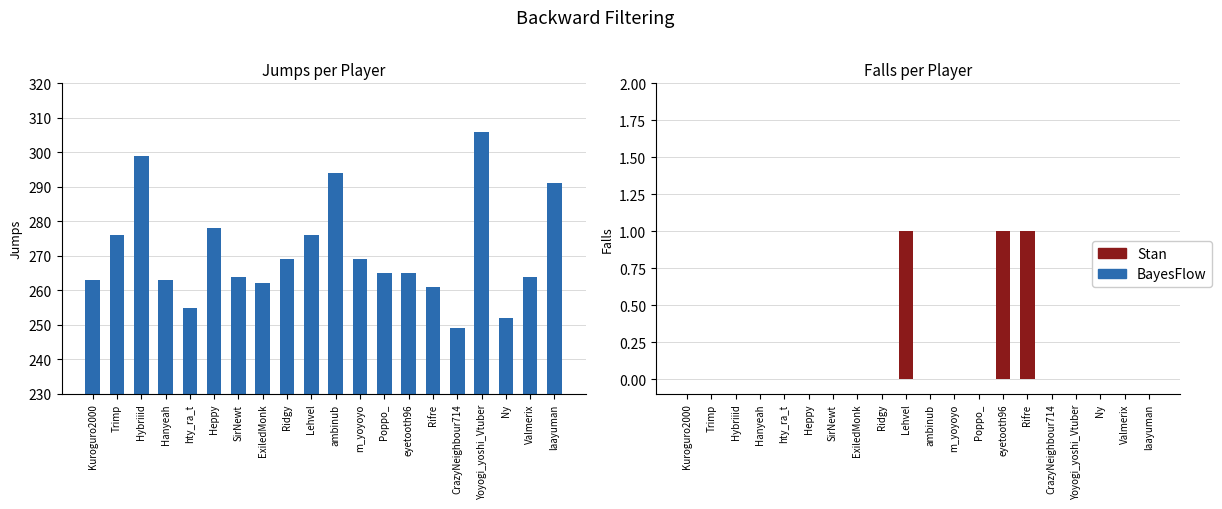

What is the label of the 6th bar from the right?

Rifre